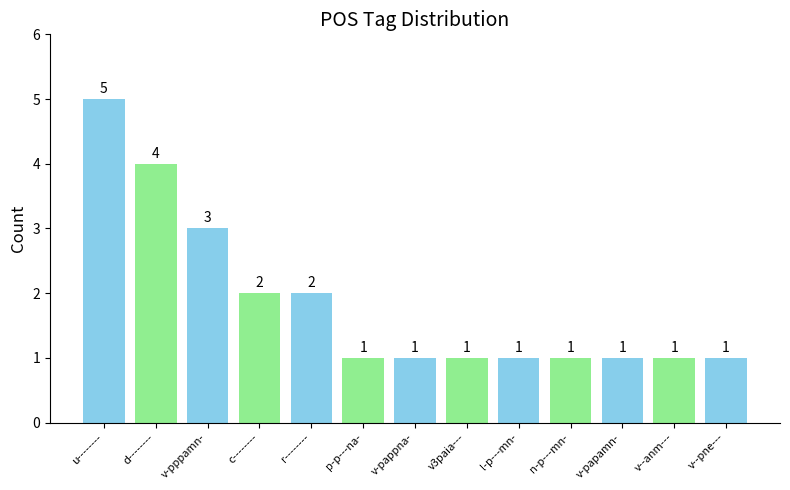

What is the maximum value shown in the chart?

5